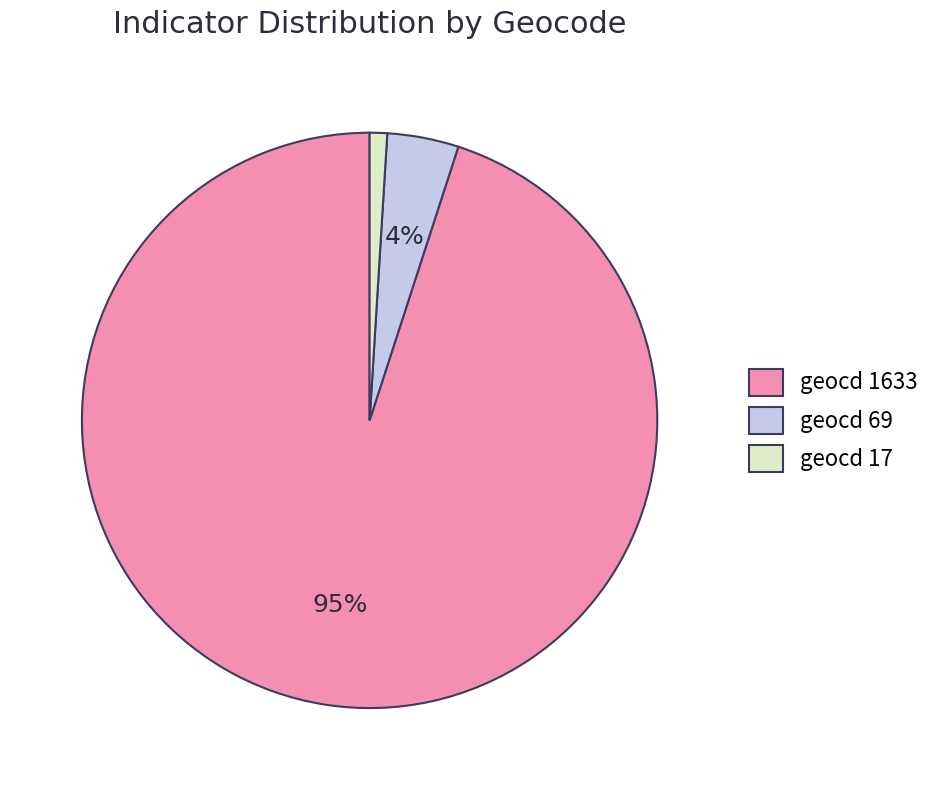

To the nearest percent, what portion does geocd 69 represent?

4%